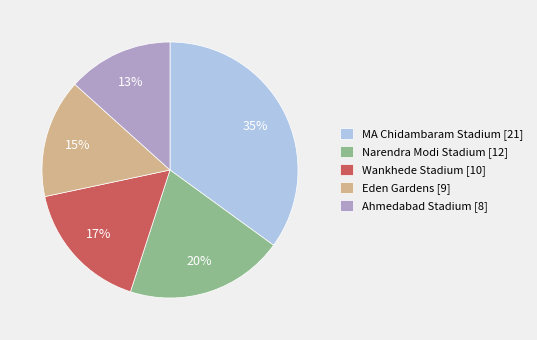

Do Eden Gardens [9] and Ahmedabad Stadium [8] together represent more than half of the pie?

No